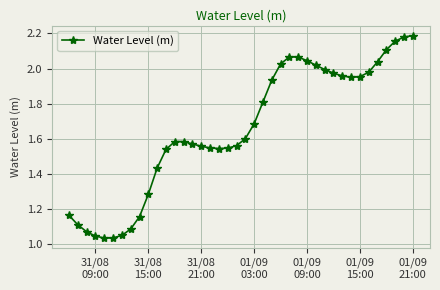

How many series are shown in this chart?

1